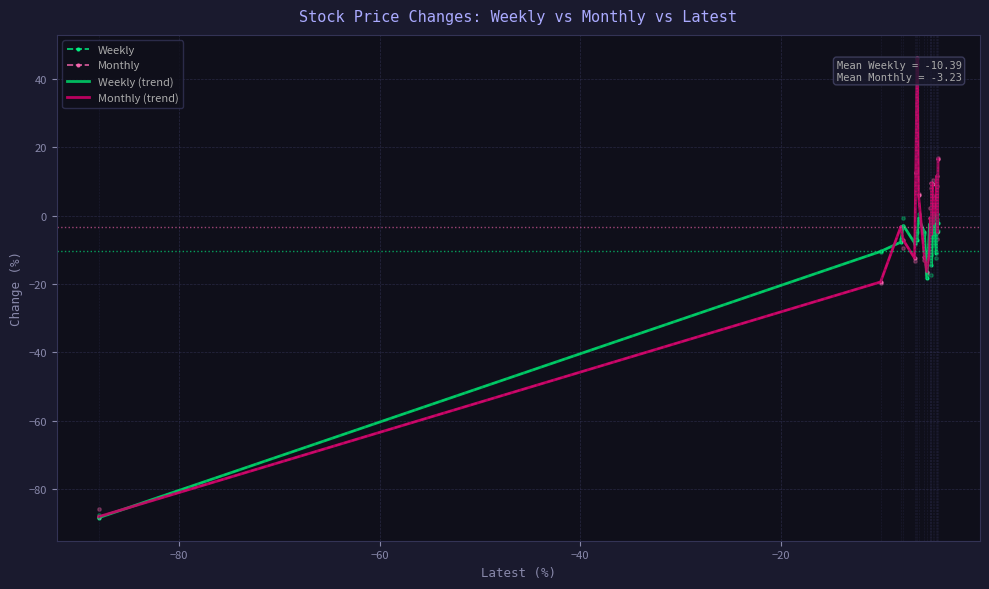

What are all the series names shown in the legend?

Weekly, Monthly, Weekly (trend), Monthly (trend)